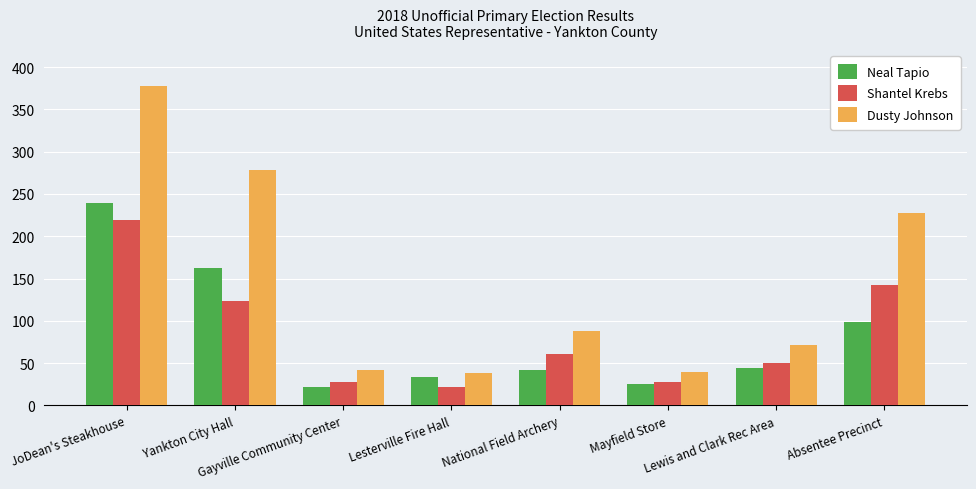

What is the label of the 1st bar from the left?

JoDean's Steakhouse